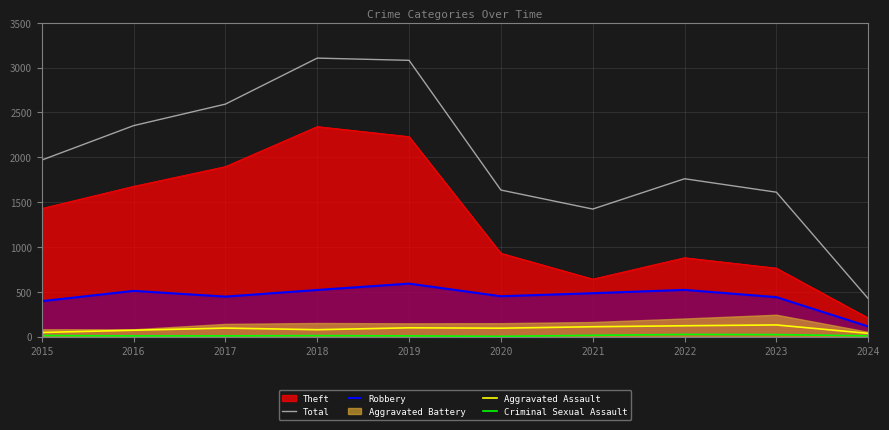

In Robbery, how many points are lower than both neighbors (excluding endpoints)?

2